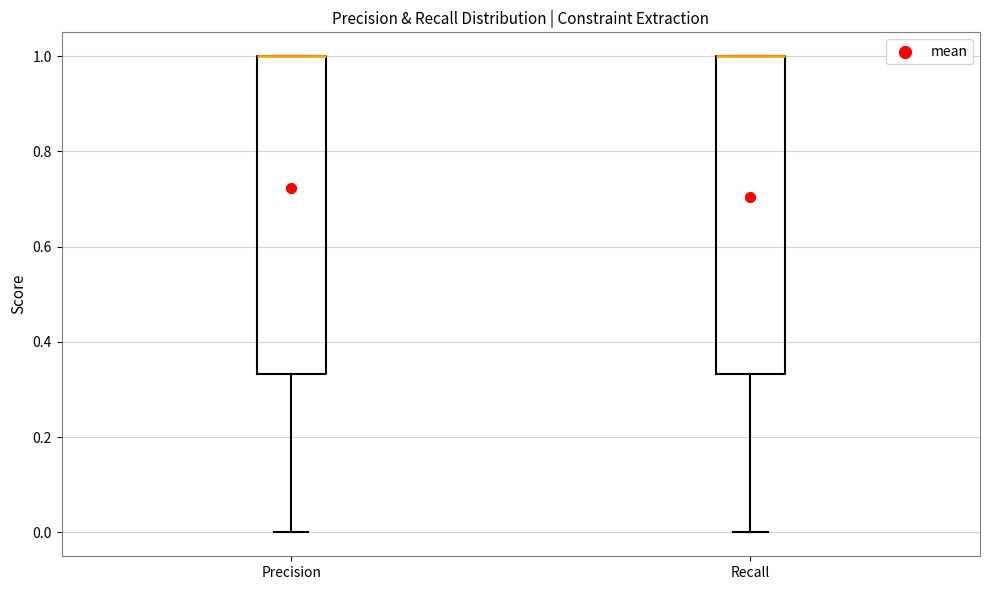

Reading left to right, transcribe this box plot: for each box, give where its median line is, the range the box spans, and where its two whiskers end, as read against the y-axis. The values are not printed on the chart, so give them approximately, as read against the axis.

Precision: median 1.00 (drawn on the box's upper edge), box 0.34 to 1.00, whiskers 0.00 to 1.00
Recall: median 1.00 (drawn on the box's upper edge), box 0.34 to 1.00, whiskers 0.00 to 1.00